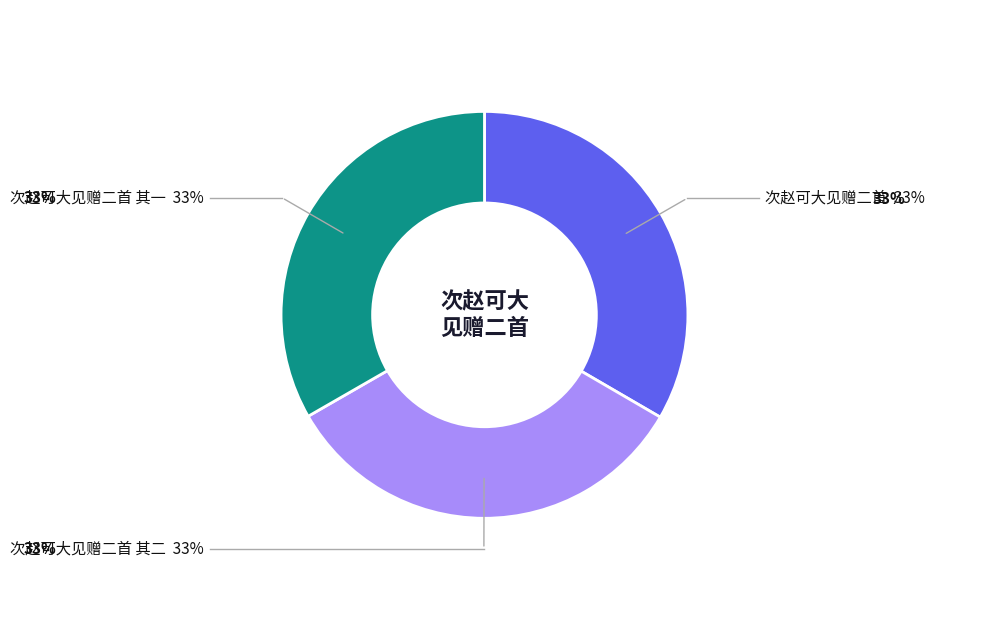

Is it true that 次赵可大见赠二首 其一 is 23% of the pie?

False